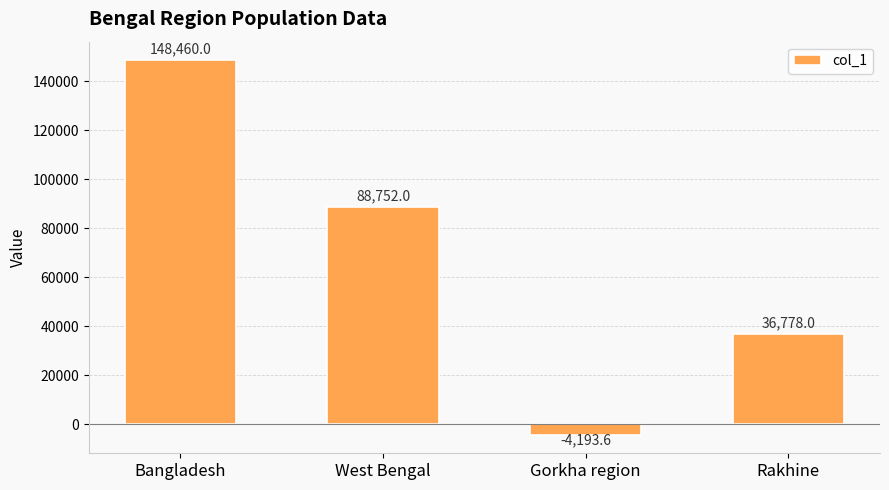

Are the bars grouped side by side (vs. stacked)?

No